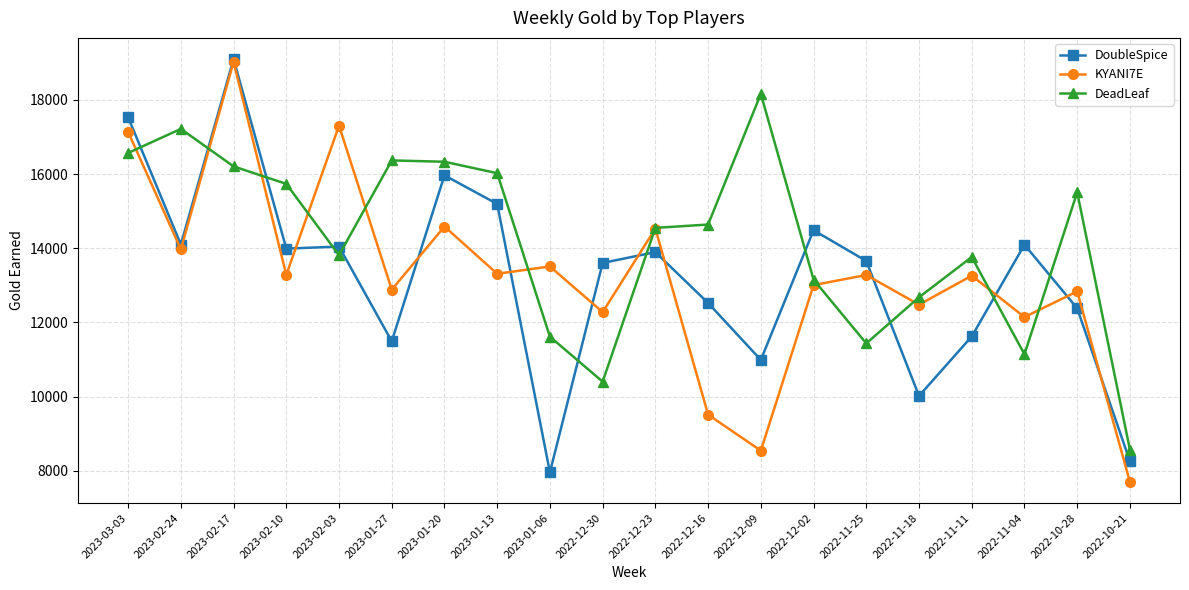

What is the label of the 8th point from the right?

2022-12-09